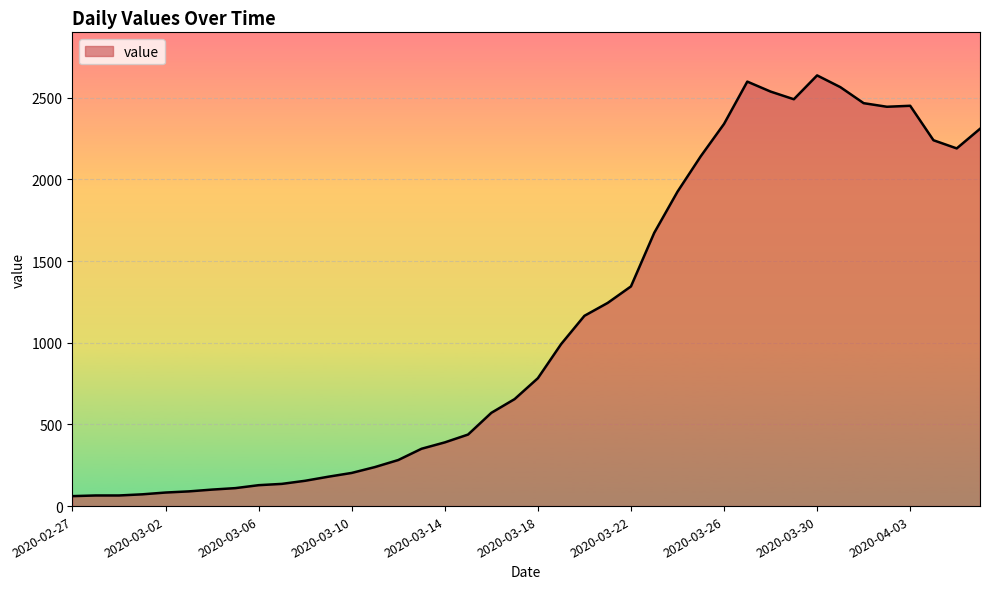

What is the minimum value shown in the chart?

61